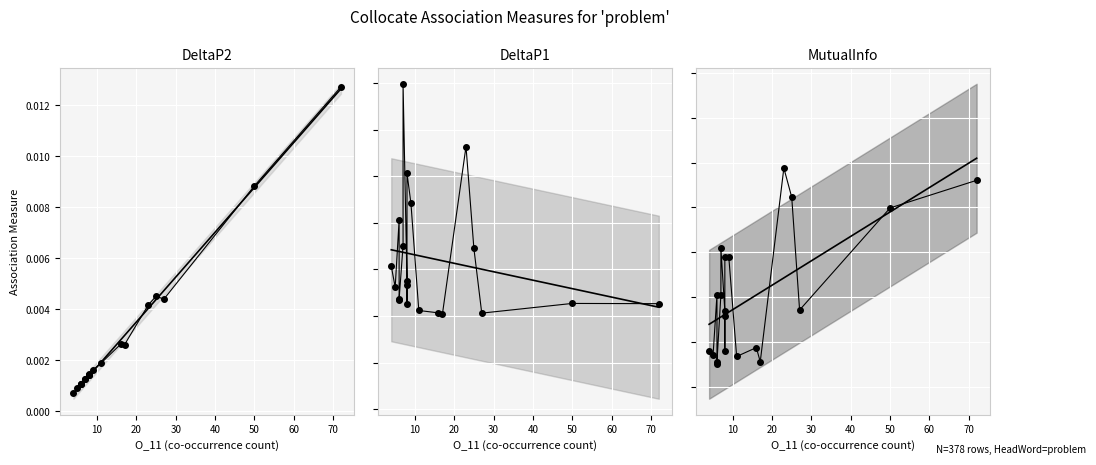

What is the sum of the DeltaP1 values at 4 and 17?

0.1